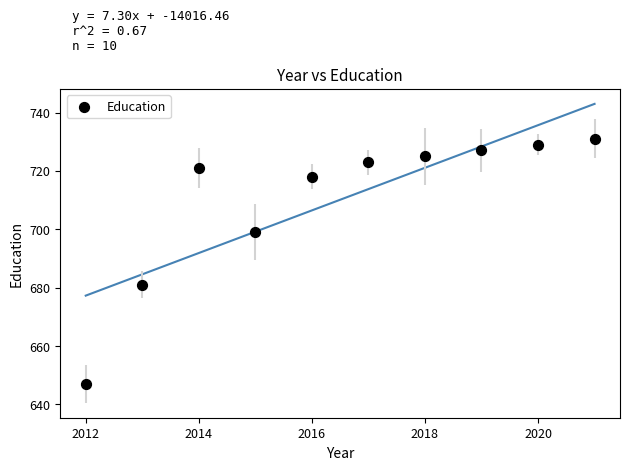

What Y value in the scatter plot is closest to 689?

681